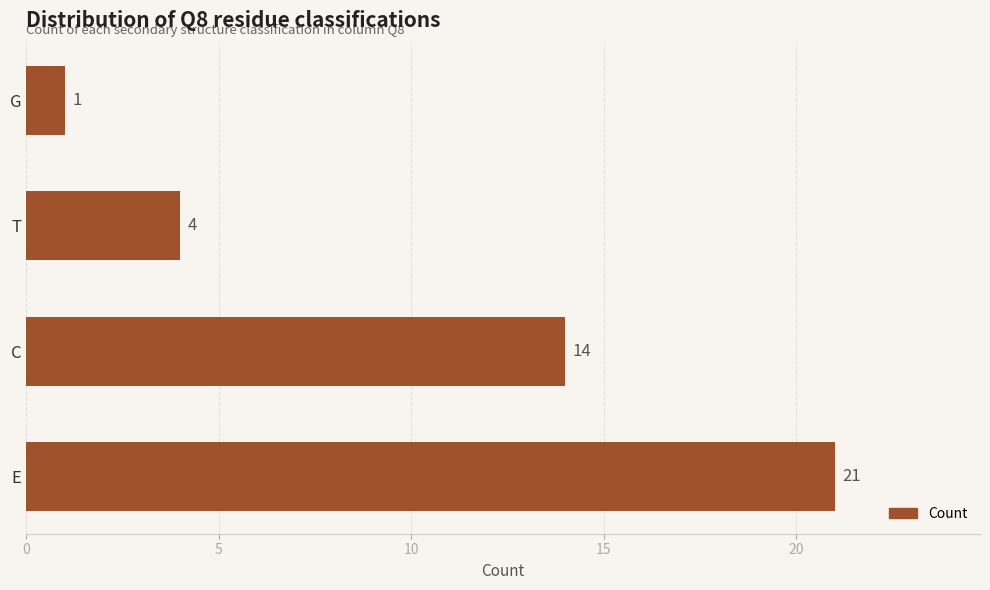

Are the bars horizontal?

Yes